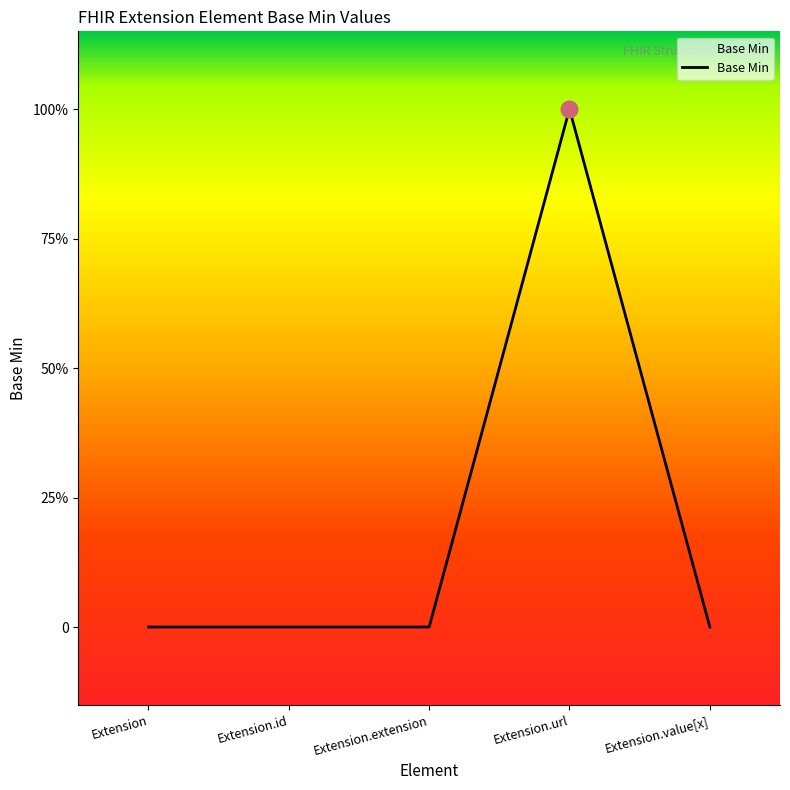

Does the chart display data point markers on the line(s)?

No